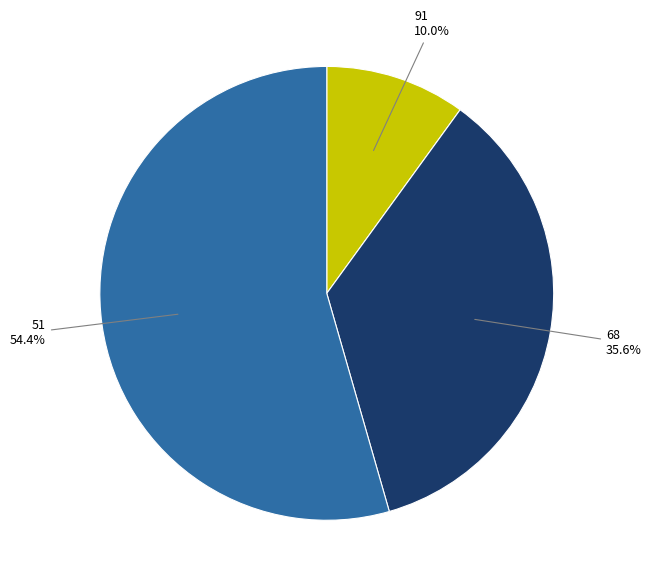

What percentage is the 68 slice, to the nearest percent?

36%